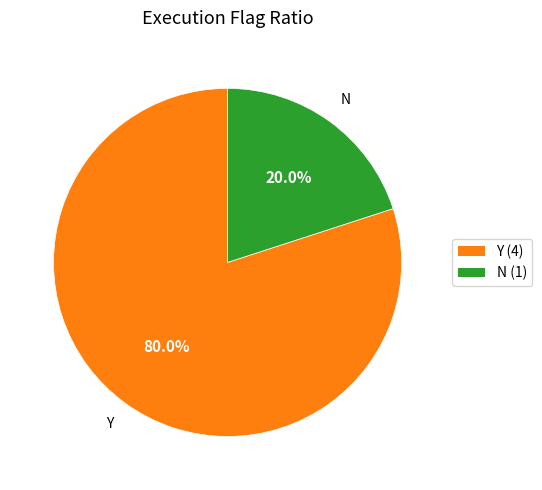

The Y slice represents 85% of the pie. True or false?

False